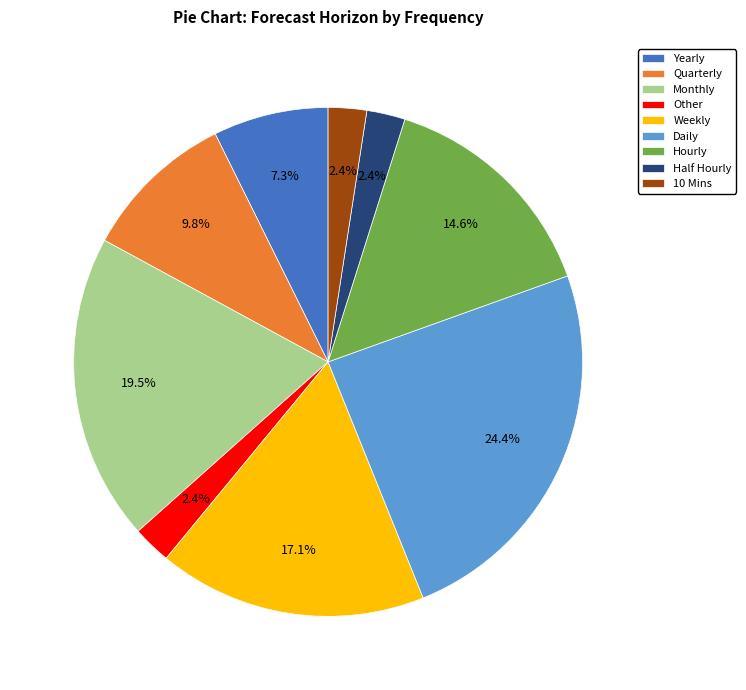

Between 10 Mins and Weekly, which is larger?

Weekly